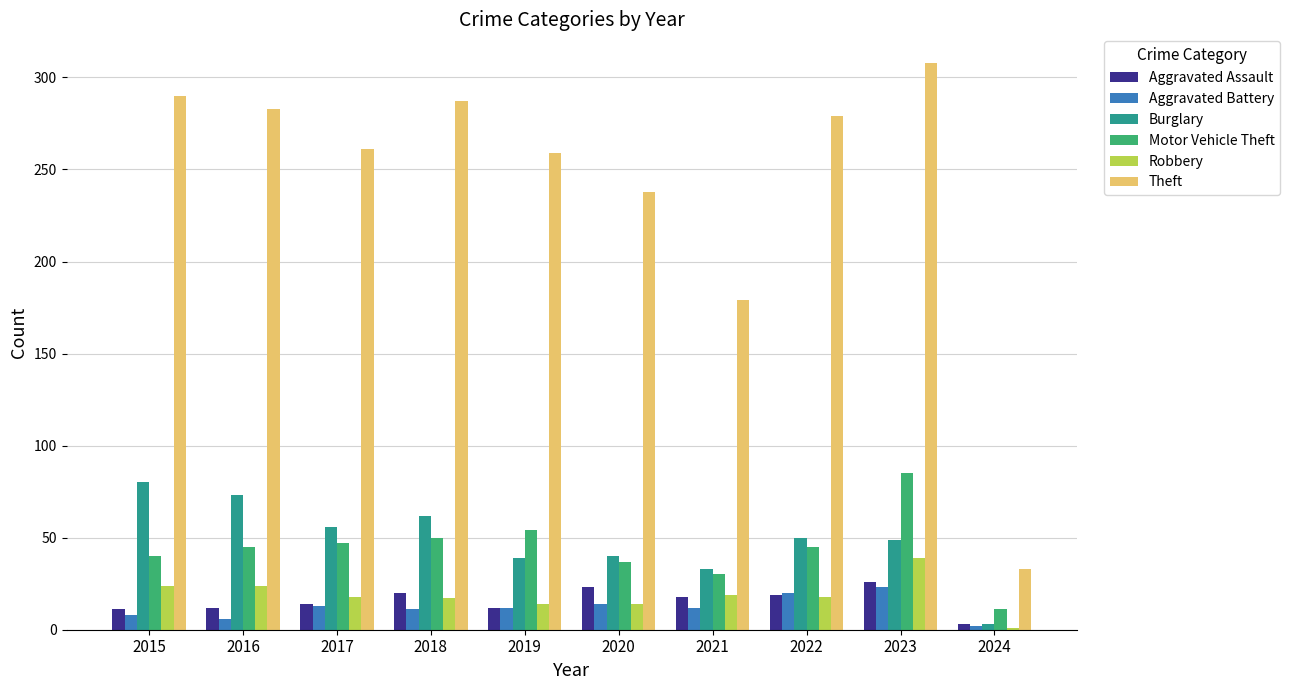

How many series are shown in this chart?

6